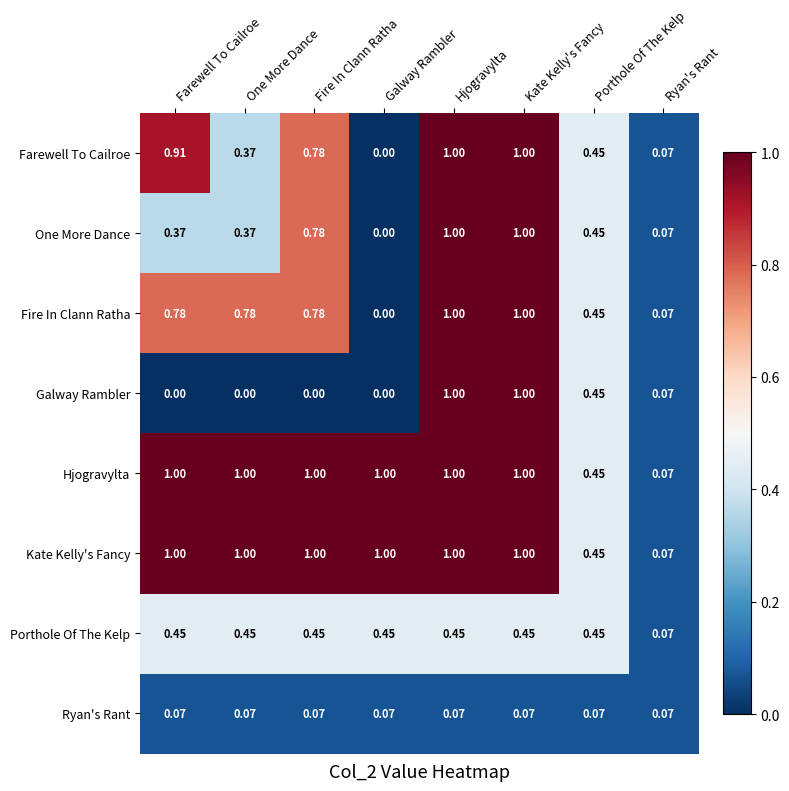

Between Farewell To Cailroe and One More Dance, which series saw the biggest shift?

Farewell To Cailroe